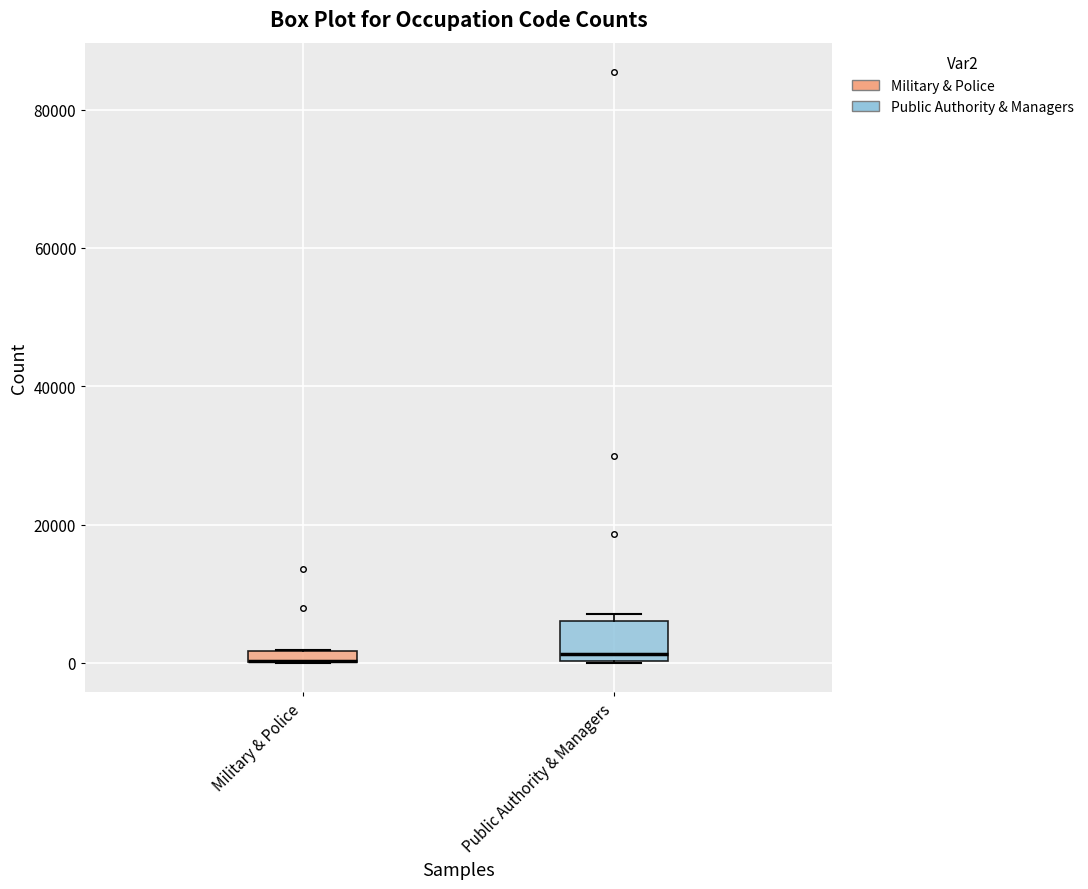

Comparing the boxes themselves (not the whiskers), which one is the tallest?

Public Authority & Managers